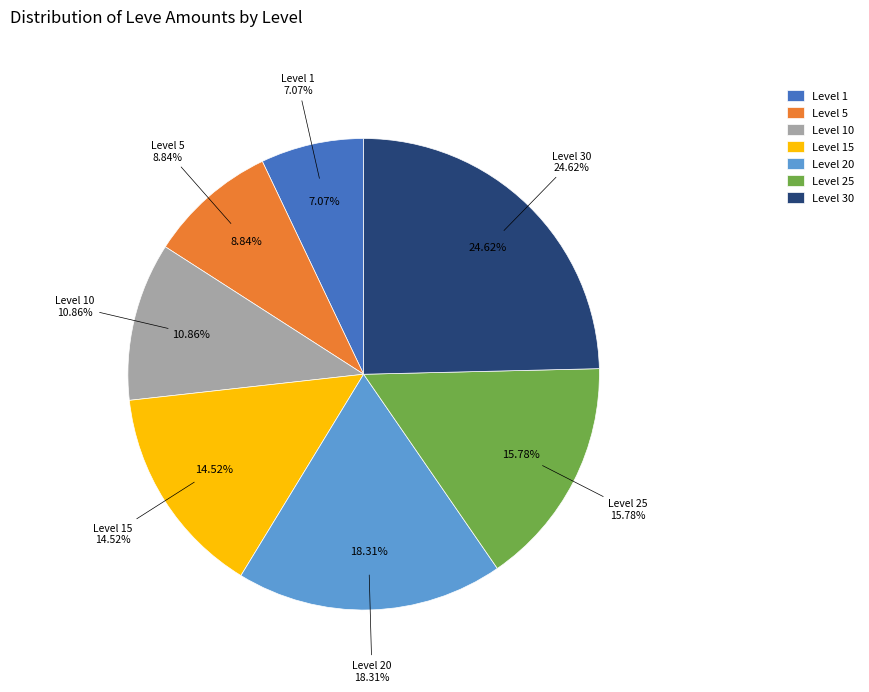

Does Level 20 account for over 50% of the chart?

No